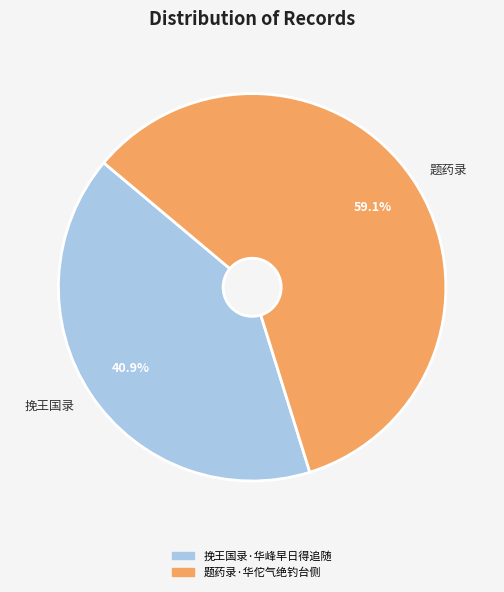

What is the largest slice in the pie chart?

题药录